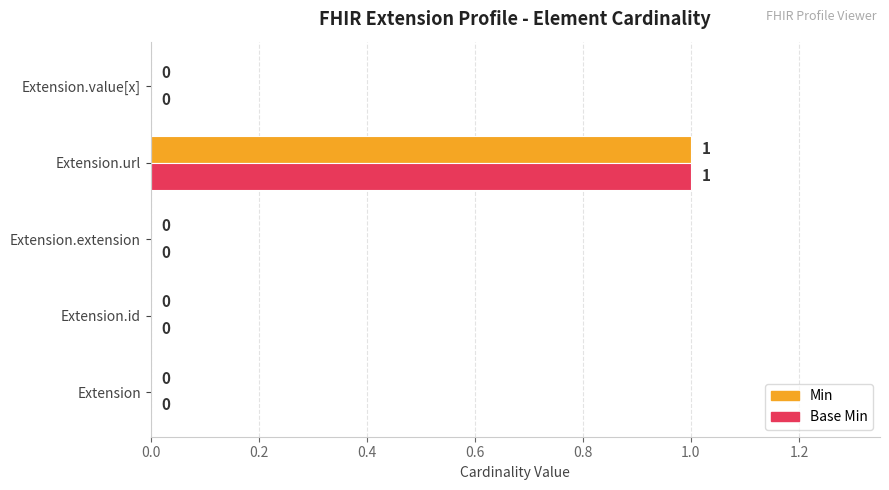

How many positive values does the Min series have?

1